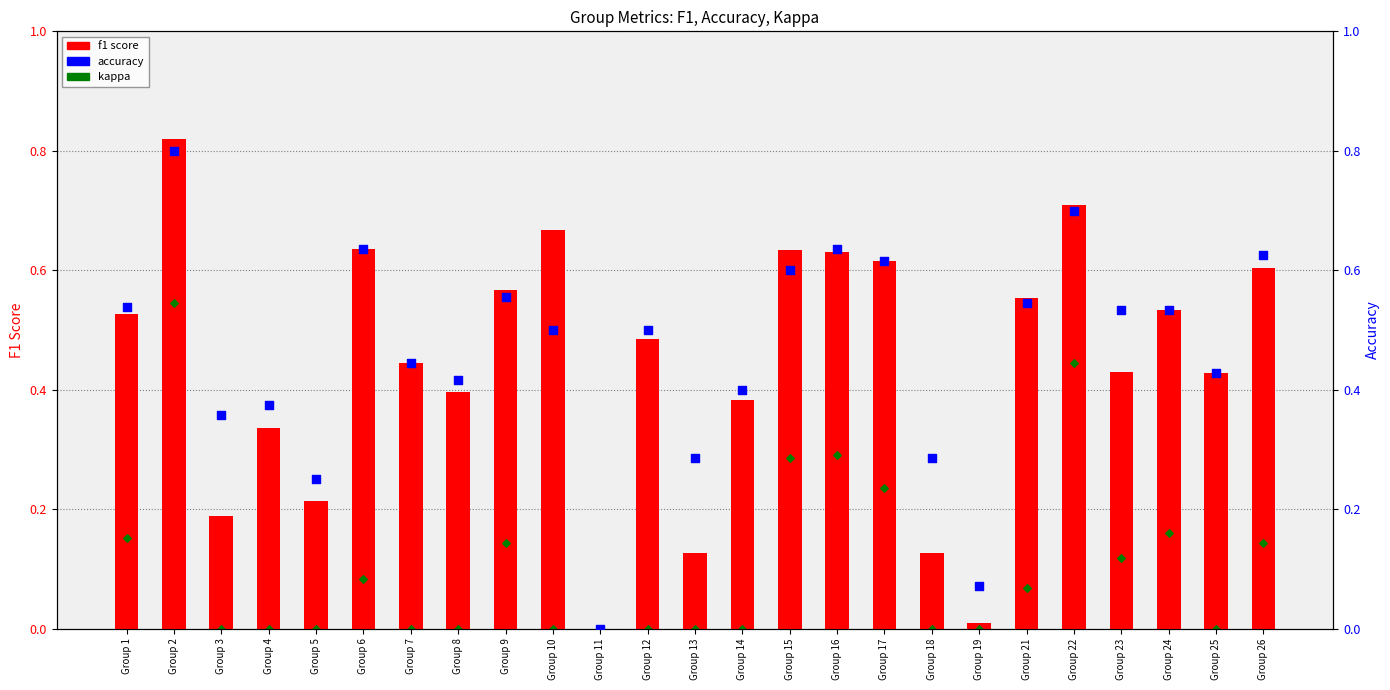

At which category is the sum across all series the highest?

Group 2